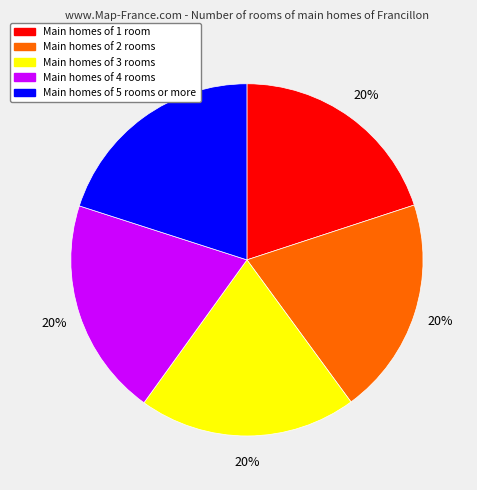

Count the number of slices in the pie.

5